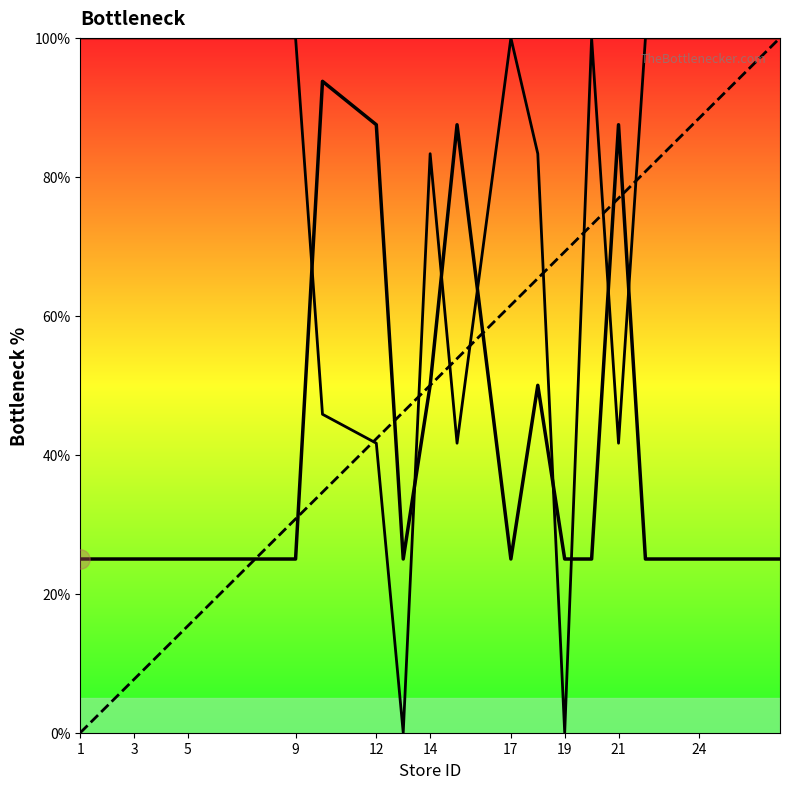

Is this an area chart (filled region under the line)?

No